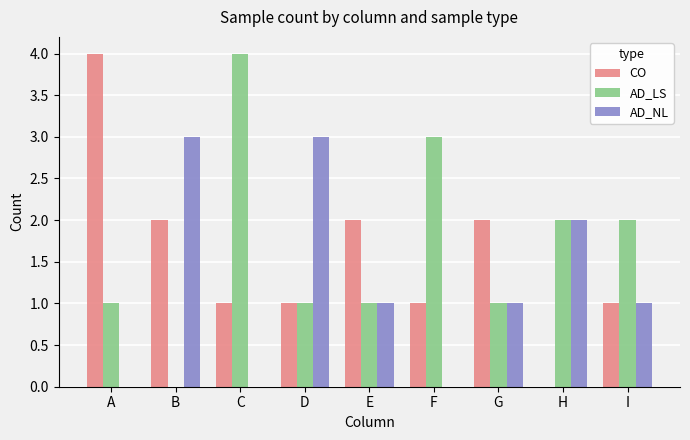

Is it true that AD_NL equals 0 at F?

True